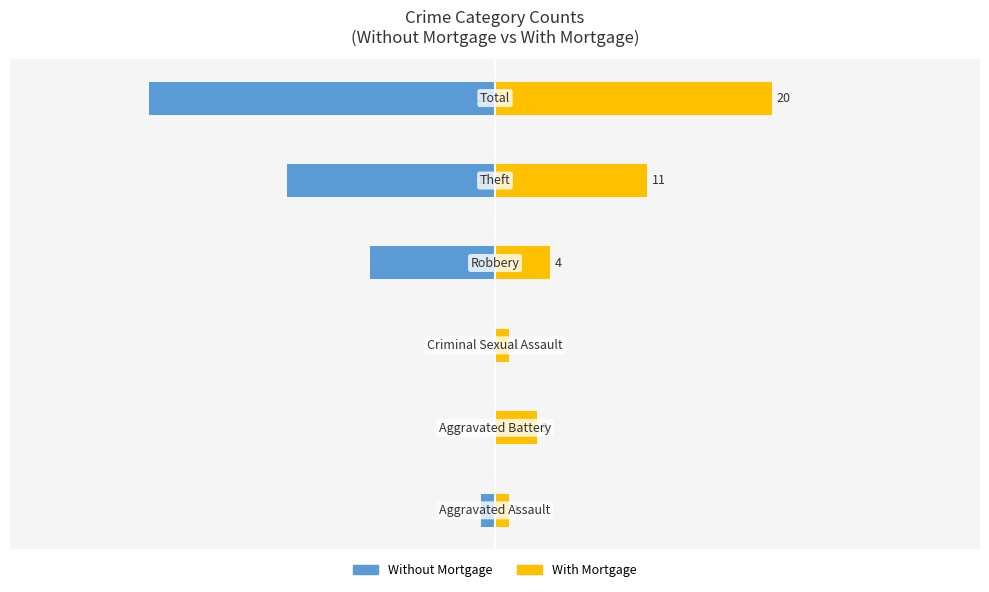

Which series has the widest spread of values?

Without Mortgage